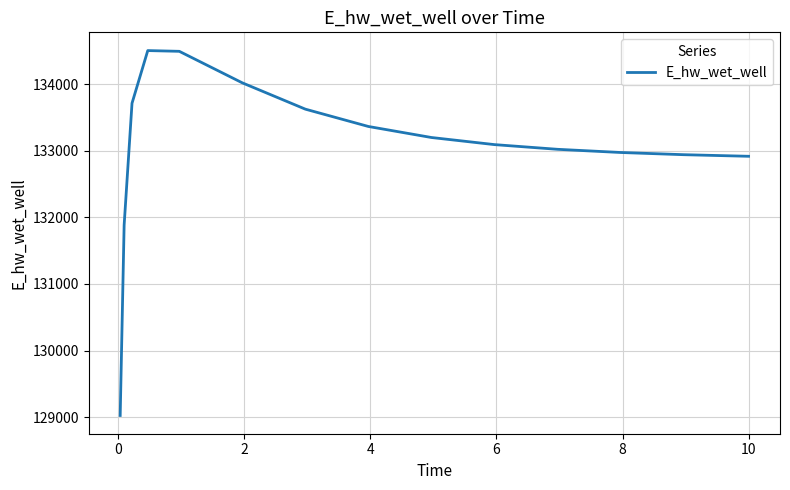

What is the difference between the maximum and minimum values?

5481.3